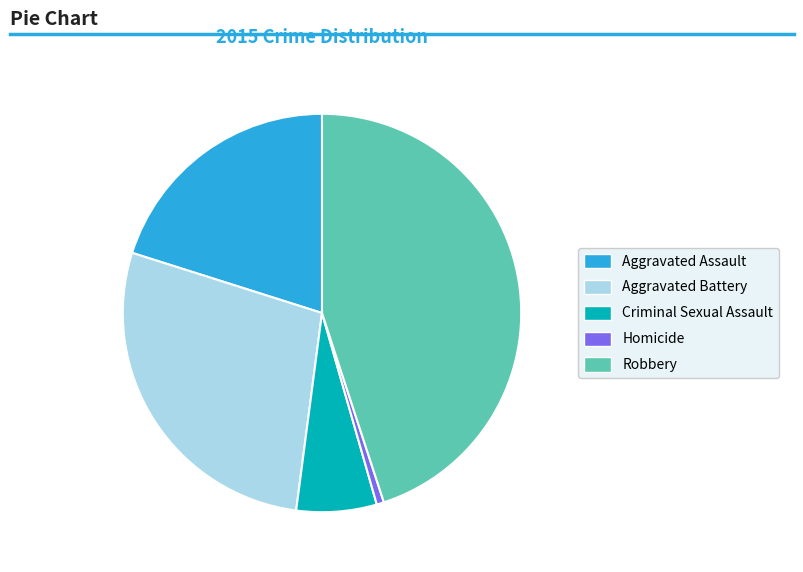

Which has a higher value, Homicide or Robbery?

Robbery